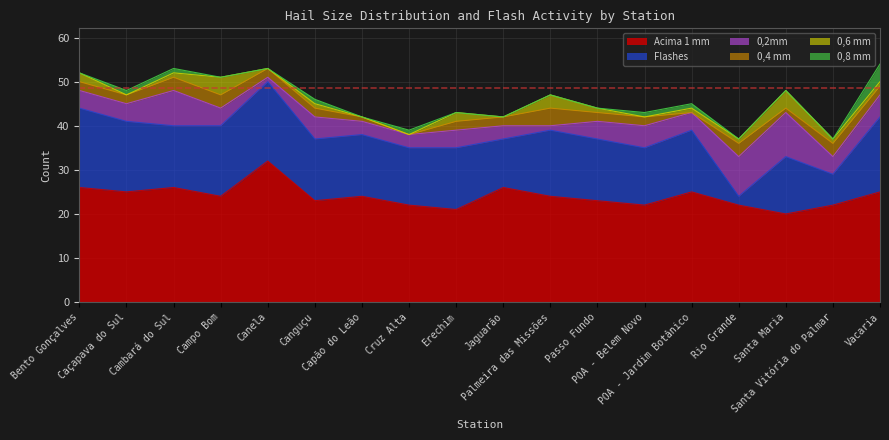

What is the value of the 0,8 mm point at the 14th from the left?

1